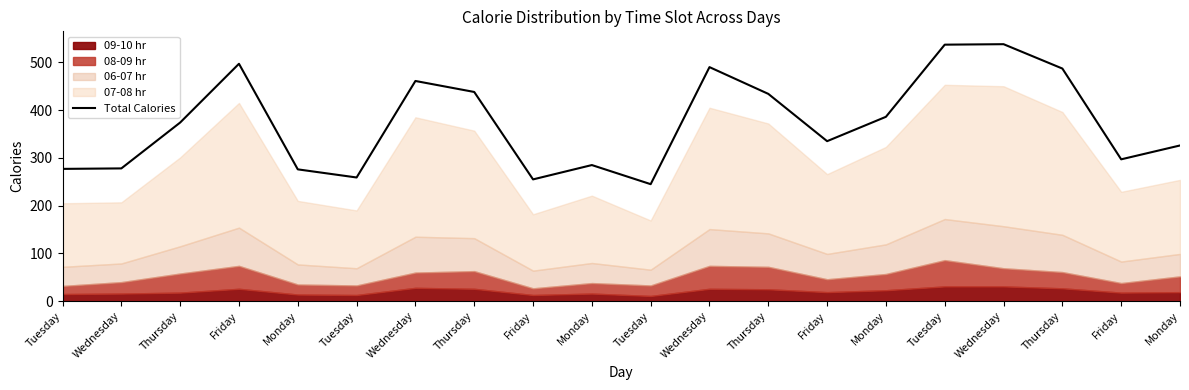

Reading left to right, extract all data points from this chart.

277	278	374	497	276	259	461	438	255	285	245	490	434	335	386	537	538	487	297	326